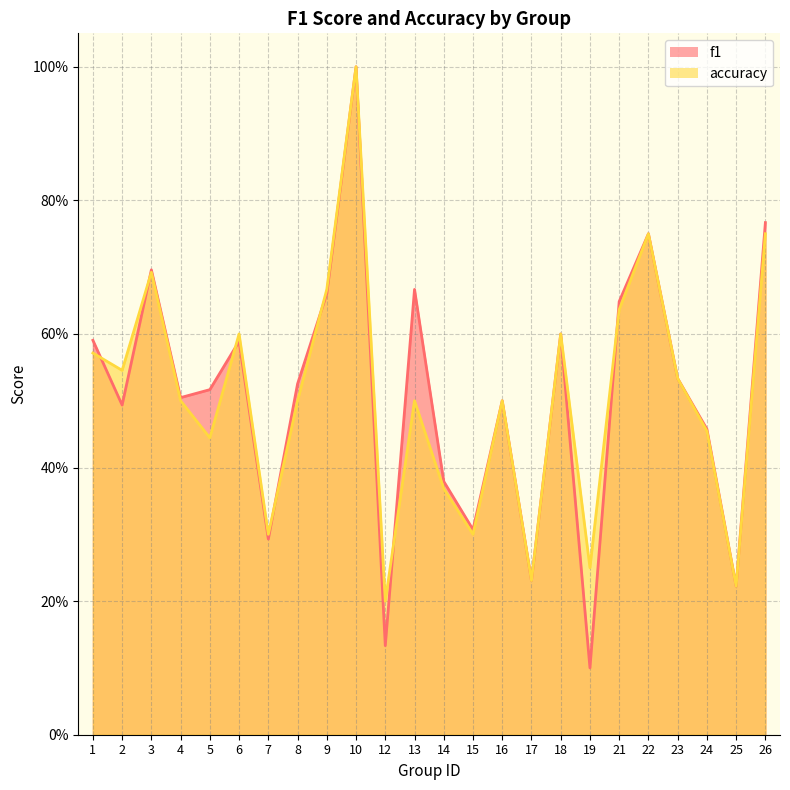

What is the approximate value of accuracy at 16?

0.5